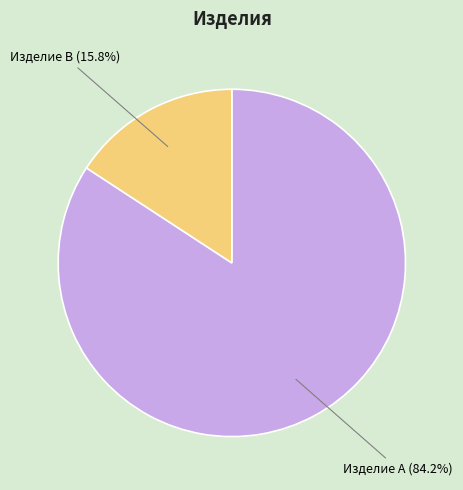

Is there a majority slice in this chart?

Yes